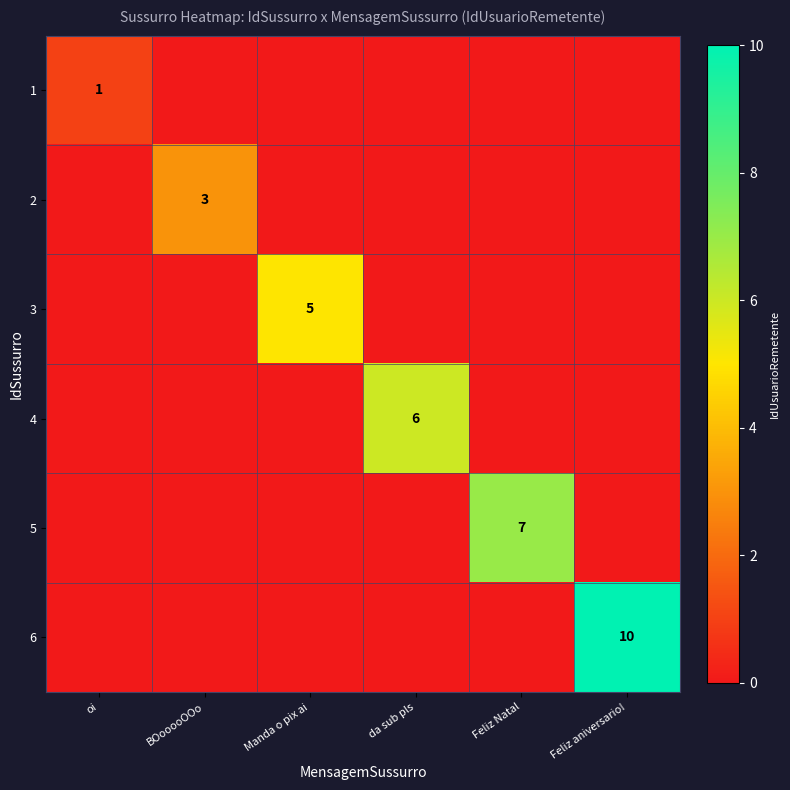

Which category has the highest value across all series?

Feliz aniversario!